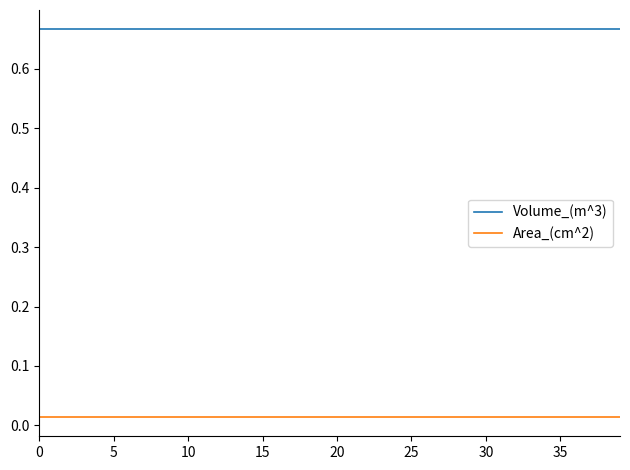

Which series has the largest total across all categories?

Volume_(m^3)